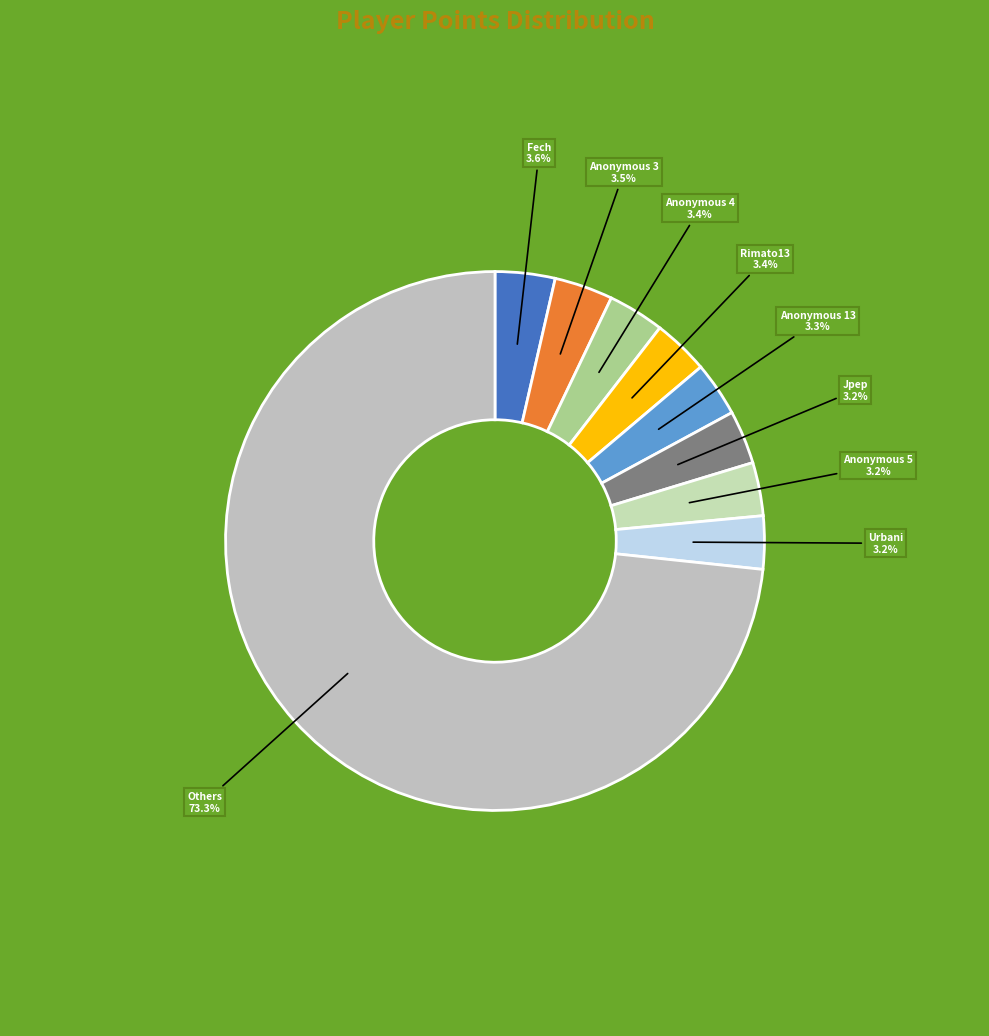

What is the largest slice in the pie chart?

Others